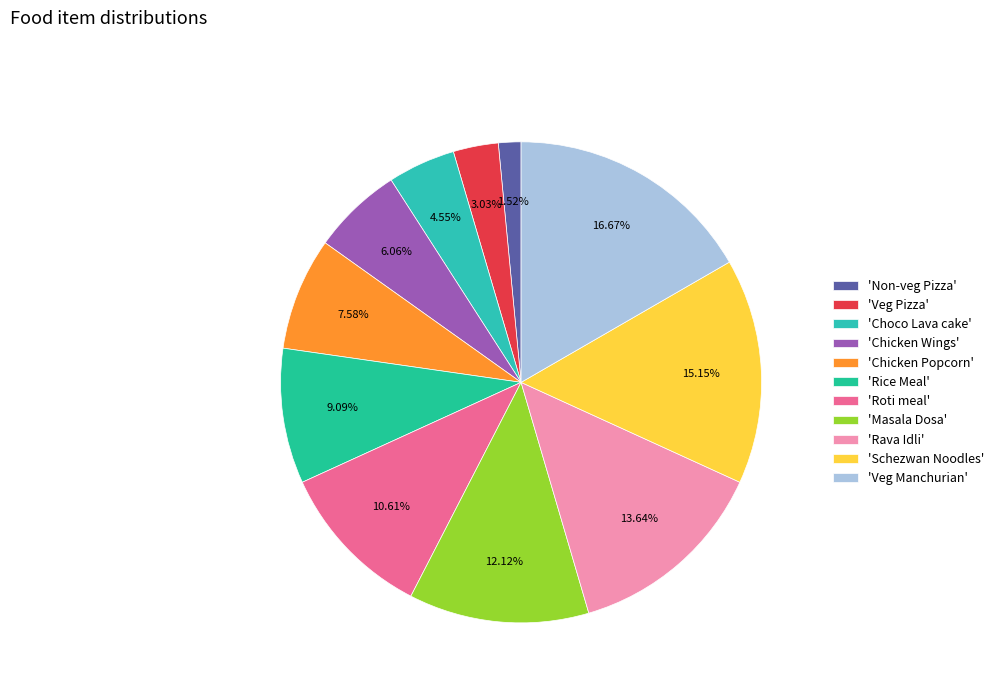

Count the number of slices in the pie.

11